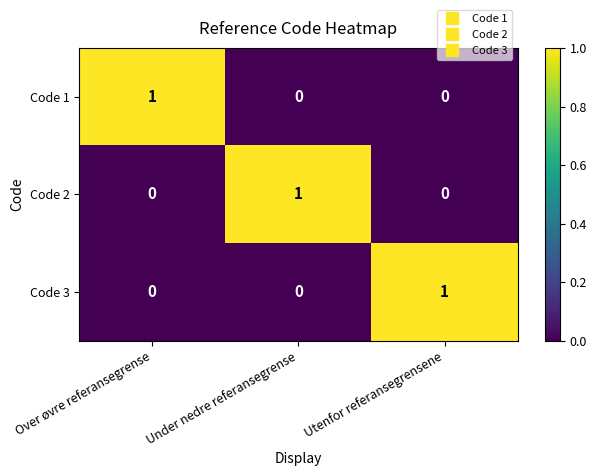

How many Code 2 values are between 0 and 1?

3